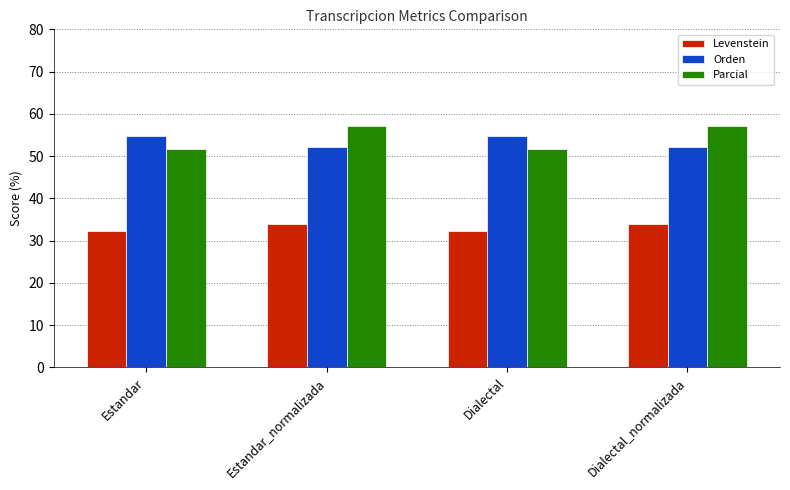

Count the number of categories in the chart.

4